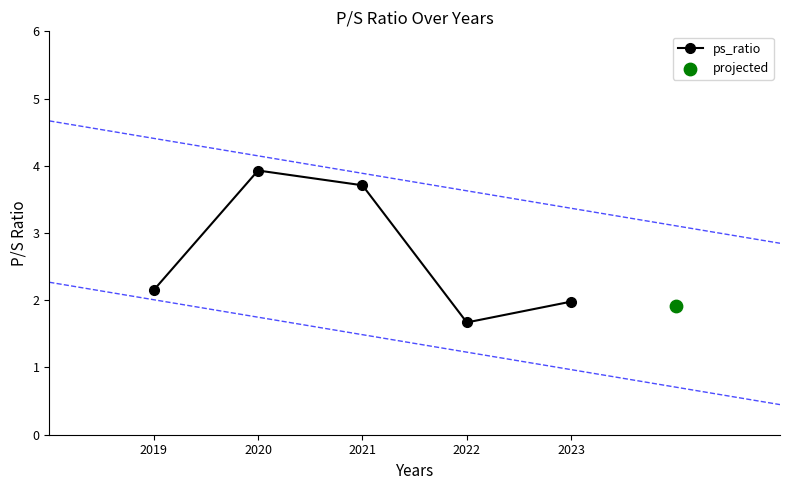

What is the change in value from 2019 to 2020?

+1.8